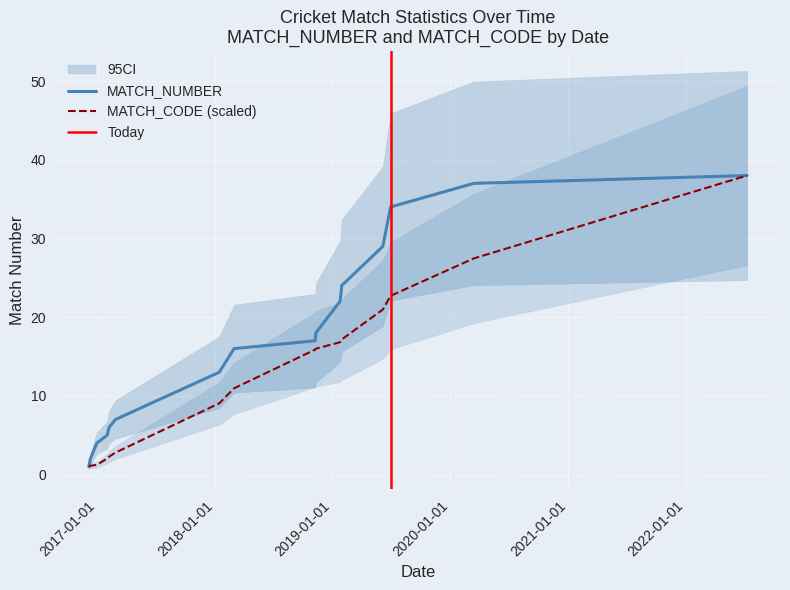

What is the sum of the MATCH_CODE values at 25/02/2017 and 23/01/2019?

19.6